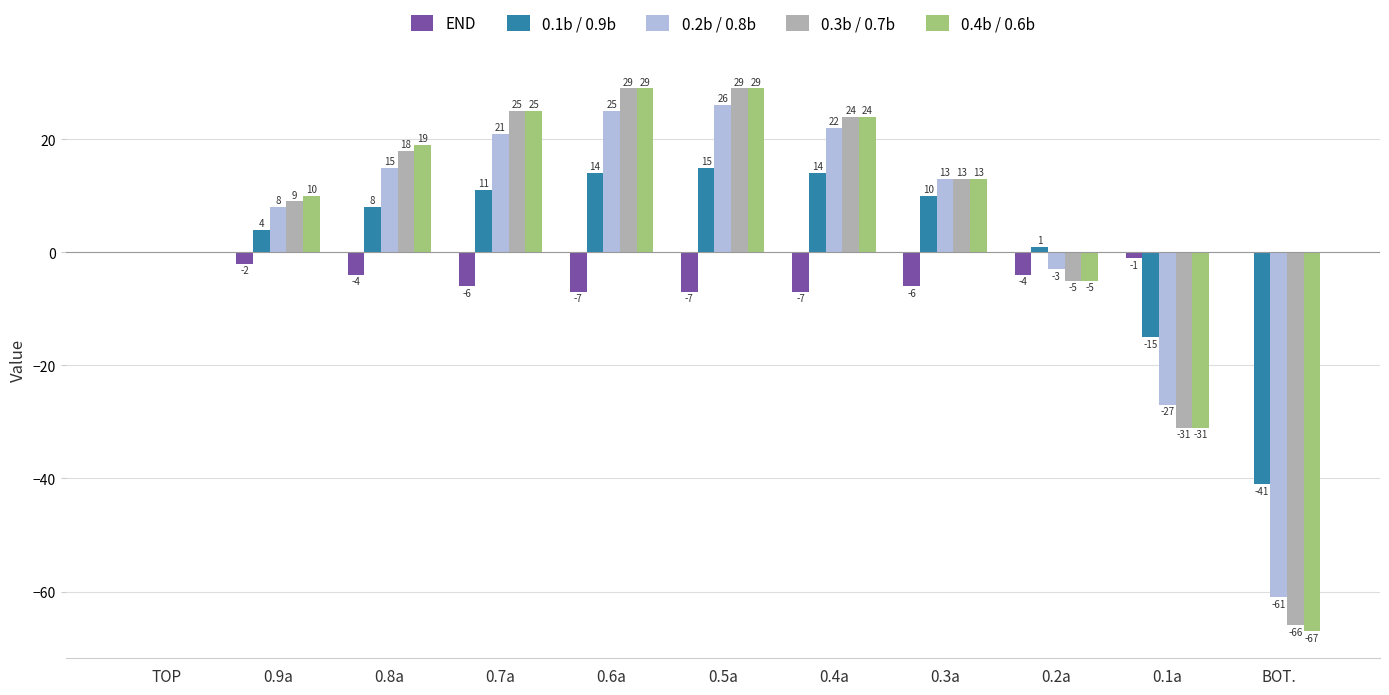

Reading left to right, transcribe all the data shown in this chart.

END: 0	-2	-4	-6	-7	-7	-7	-6	-4	-1	0
0.1b / 0.9b: 0	4	8	11	14	15	14	10	1	-15	-41
0.2b / 0.8b: 0	8	15	21	25	26	22	13	-3	-27	-61
0.3b / 0.7b: 0	9	18	25	29	29	24	13	-5	-31	-66
0.4b / 0.6b: 0	10	19	25	29	29	24	13	-5	-31	-67